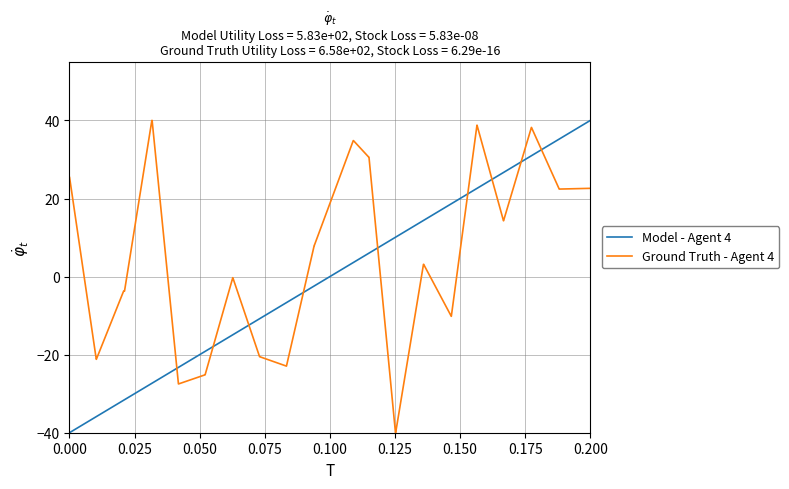

What is the difference between the maximum and second lowest values in the Ground Truth - Agent 4 series?

80.0